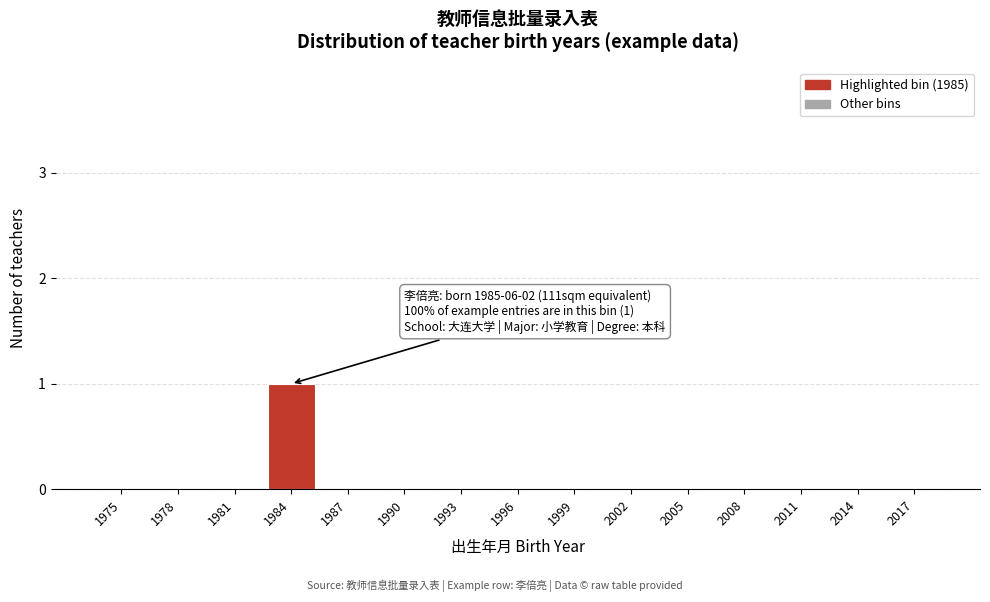

Reading left to right, transcribe all the data shown in this chart.

1975=0	1978=0	1981=0	1984=1	1987=0	1990=0	1993=0	1996=0	1999=0	2002=0	2005=0	2008=0	2011=0	2014=0	2017=0